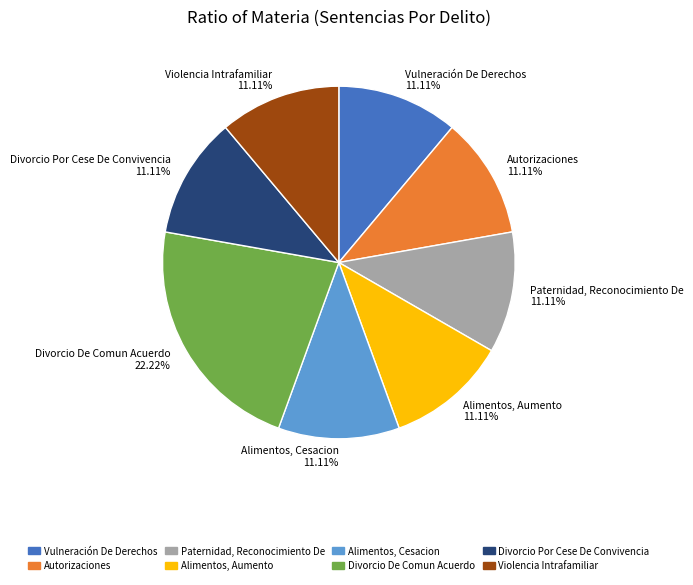

To the nearest percent, what percentage of the pie is Alimentos, Cesacion?

11%